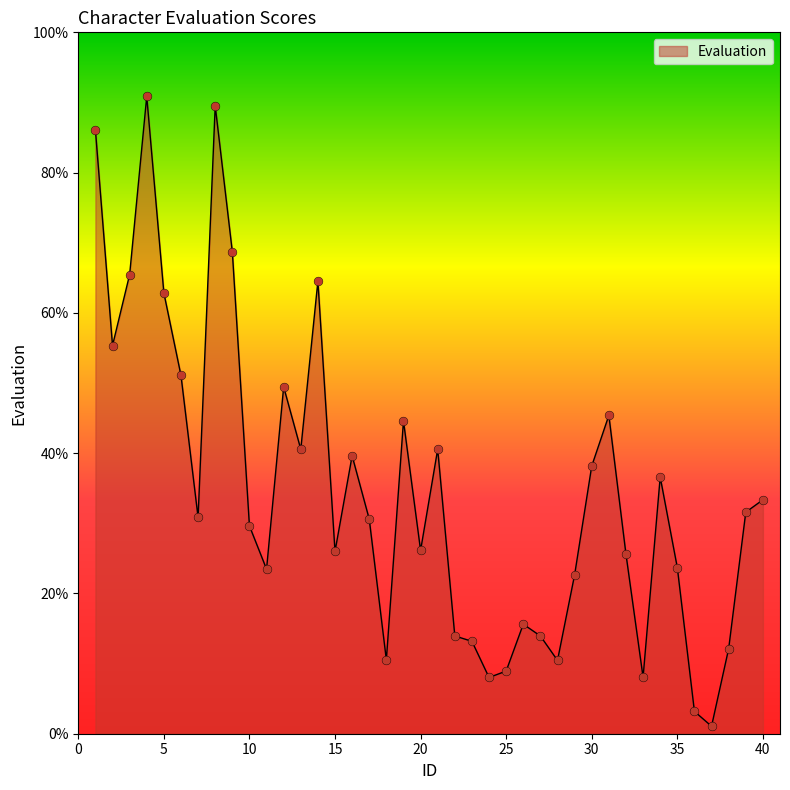

What is the maximum value shown in the chart?

90.9